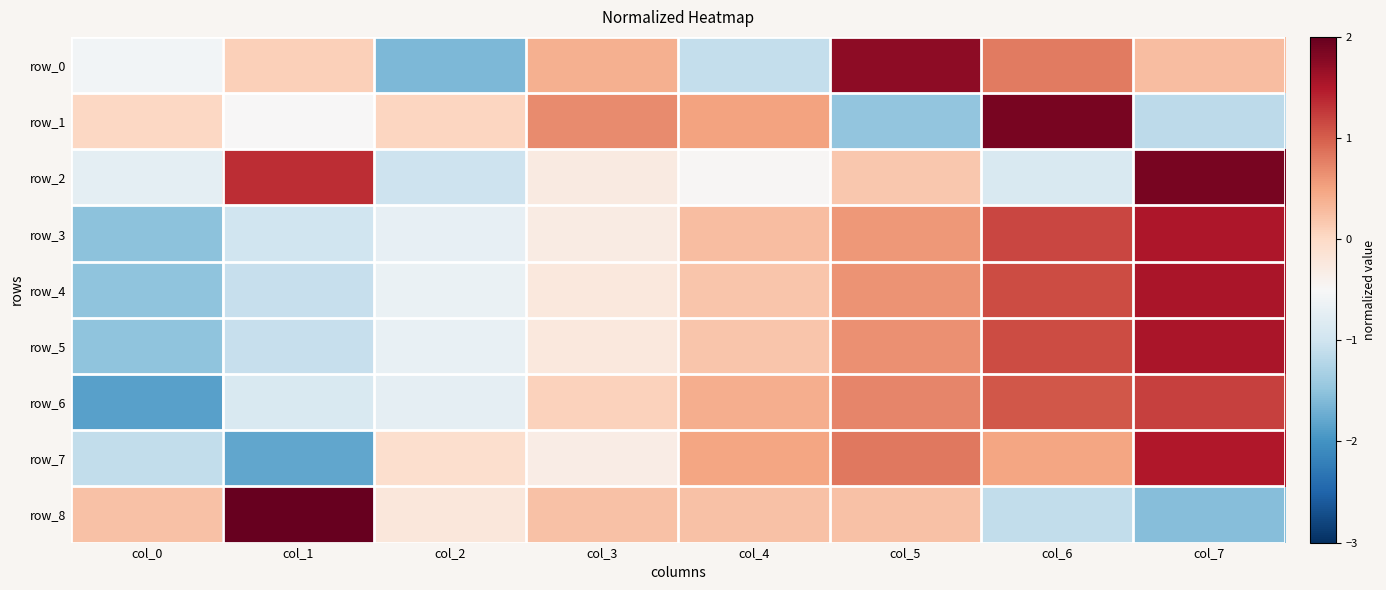

The value of row_4 at col_7 is 2.1. True or false?

False